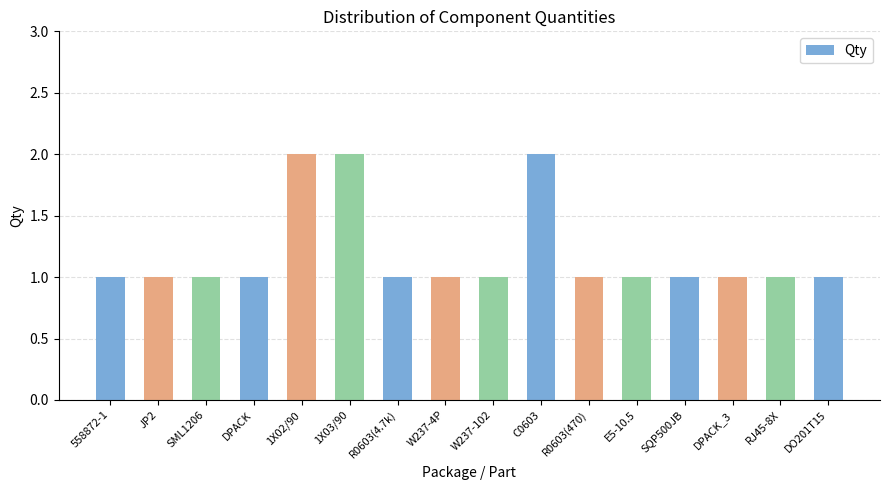

Is it true that the value at W237-102 is 2?

False